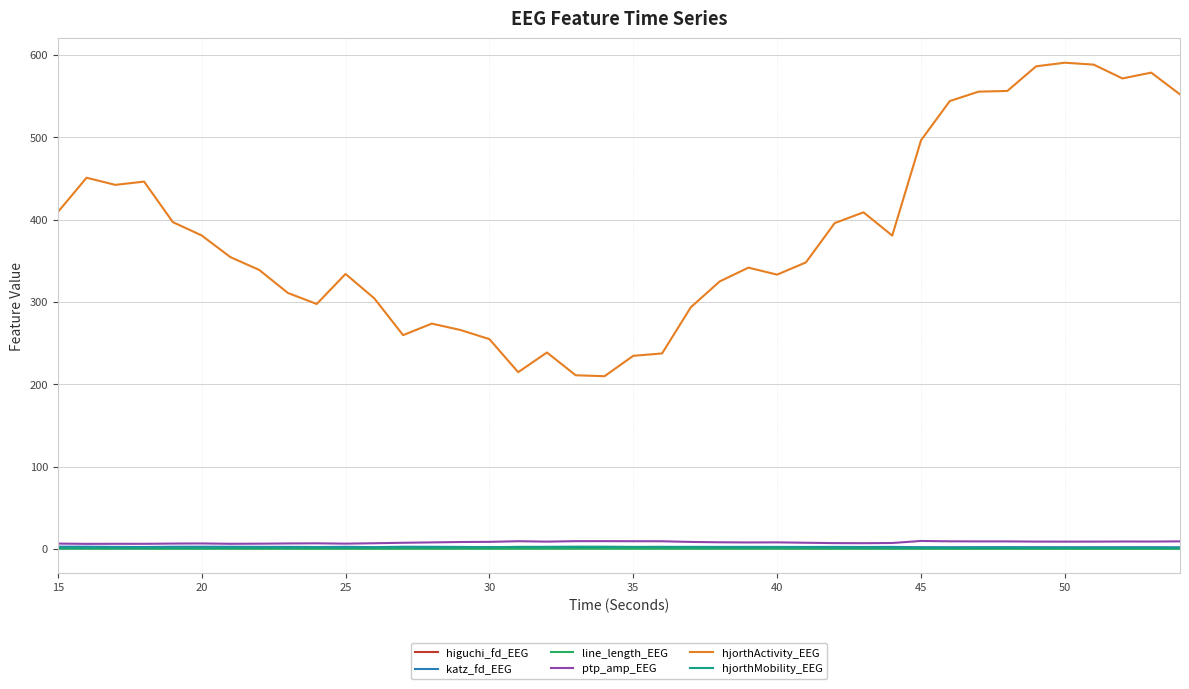

How many values in the hjorthActivity_EEG series exceed 354?

20